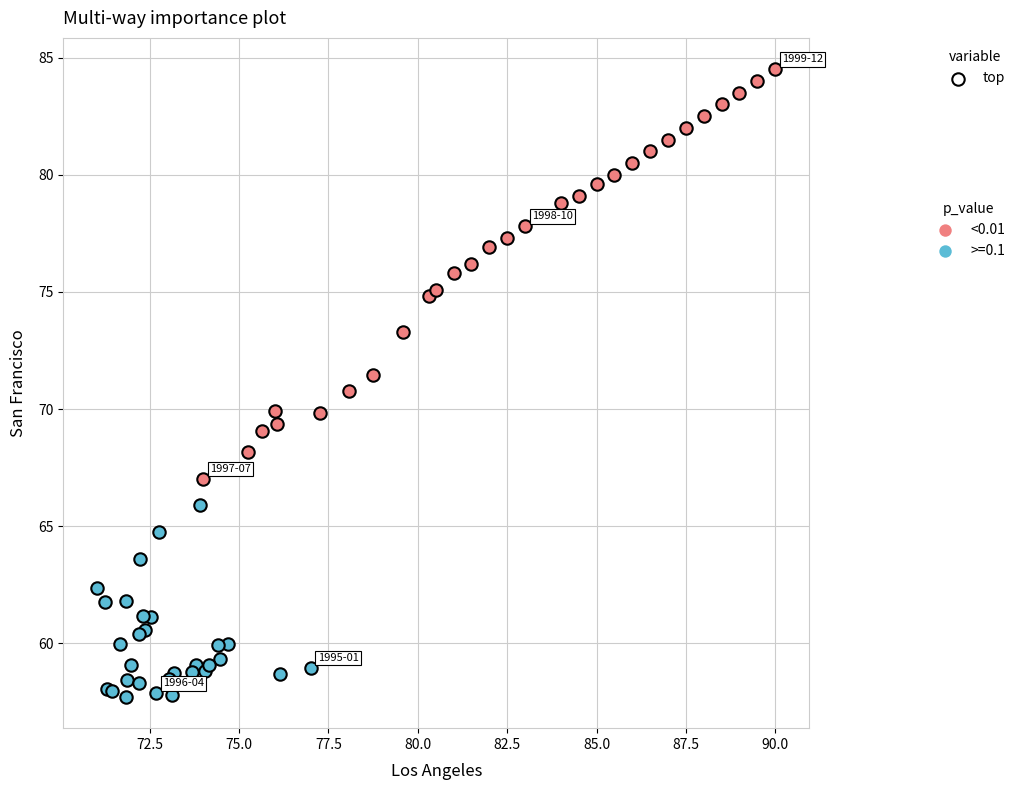

Which series contains the lowest Y value?

>=0.1